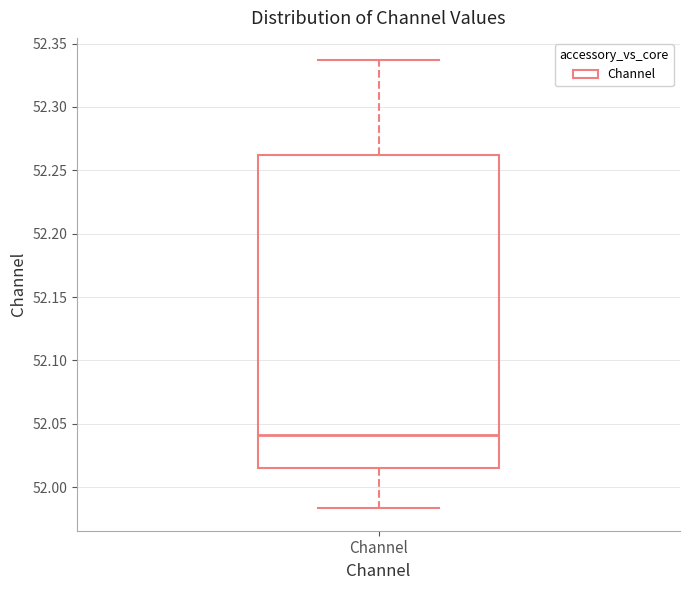

Where is the lower edge of the box for Channel on the y-axis? The values are not printed on the chart, so give them approximately, as read against the axis.

52.015